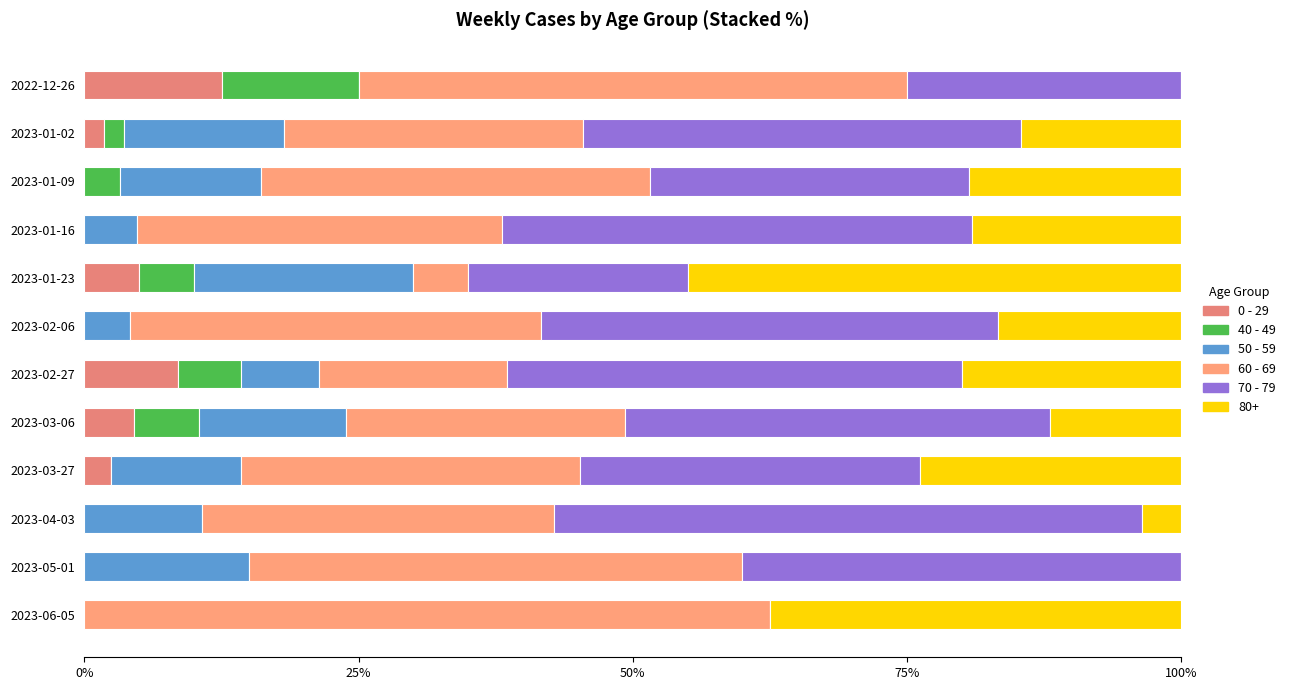

How many series are shown in this chart?

6